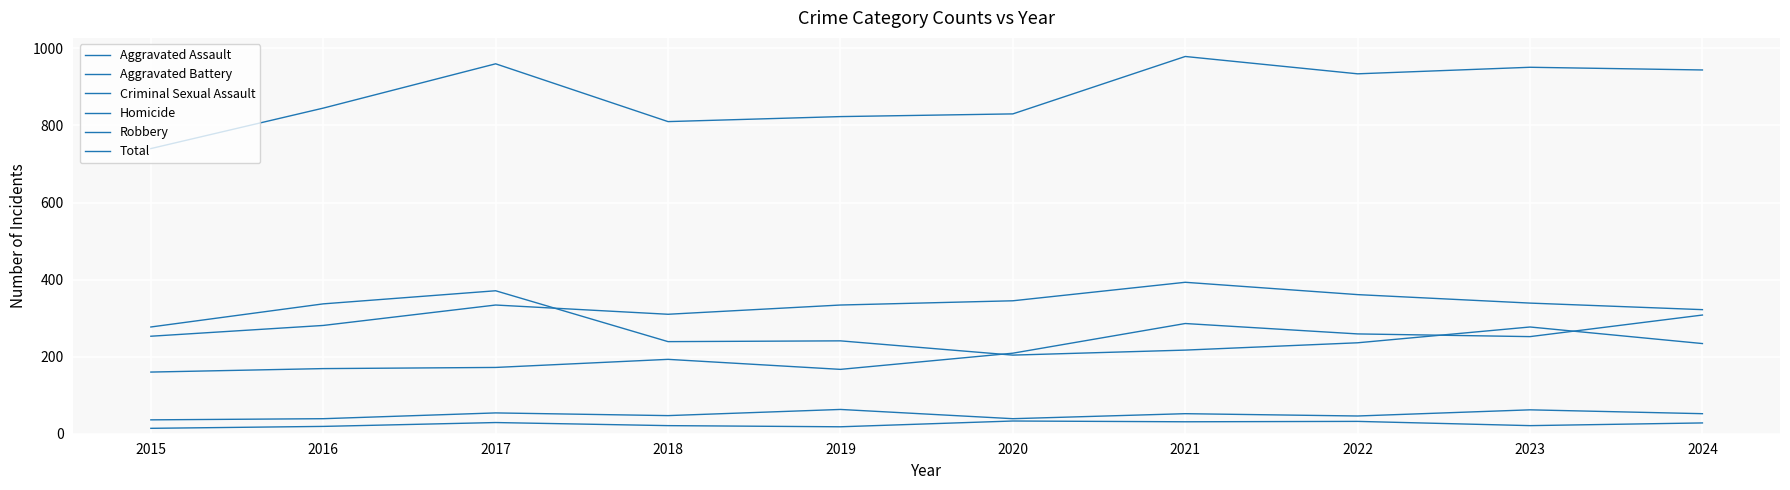

Does the chart have visible grid lines?

Yes